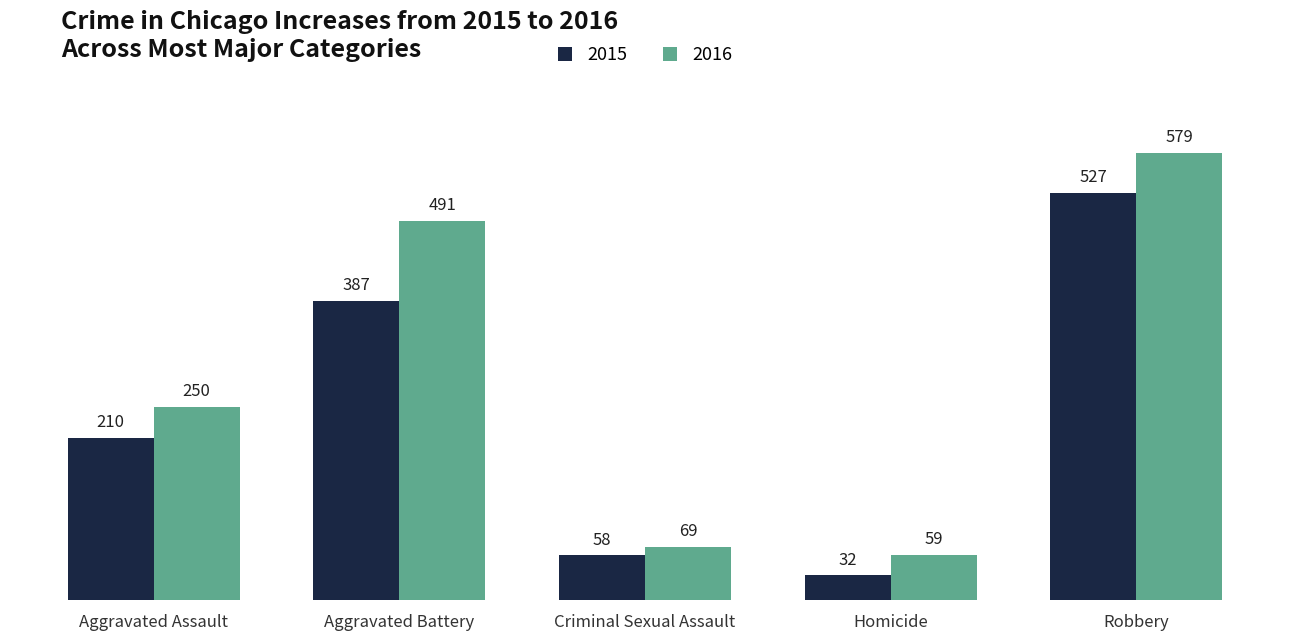

How many categories are shown in the chart?

5